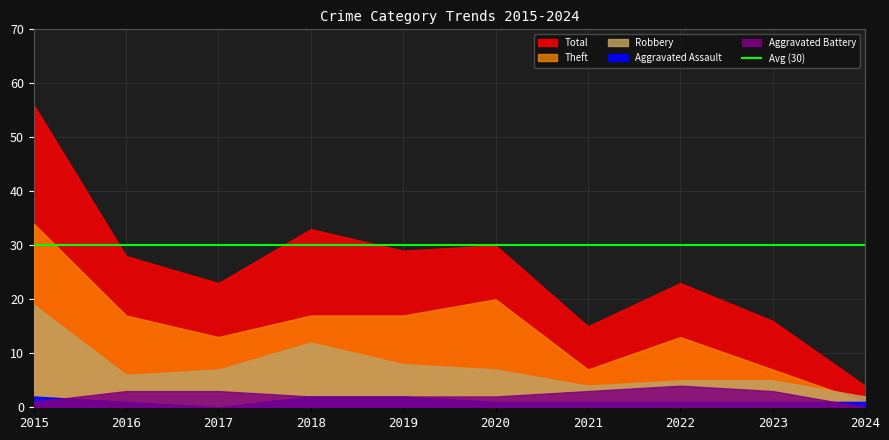

At which category is the sum across all series the highest?

2015